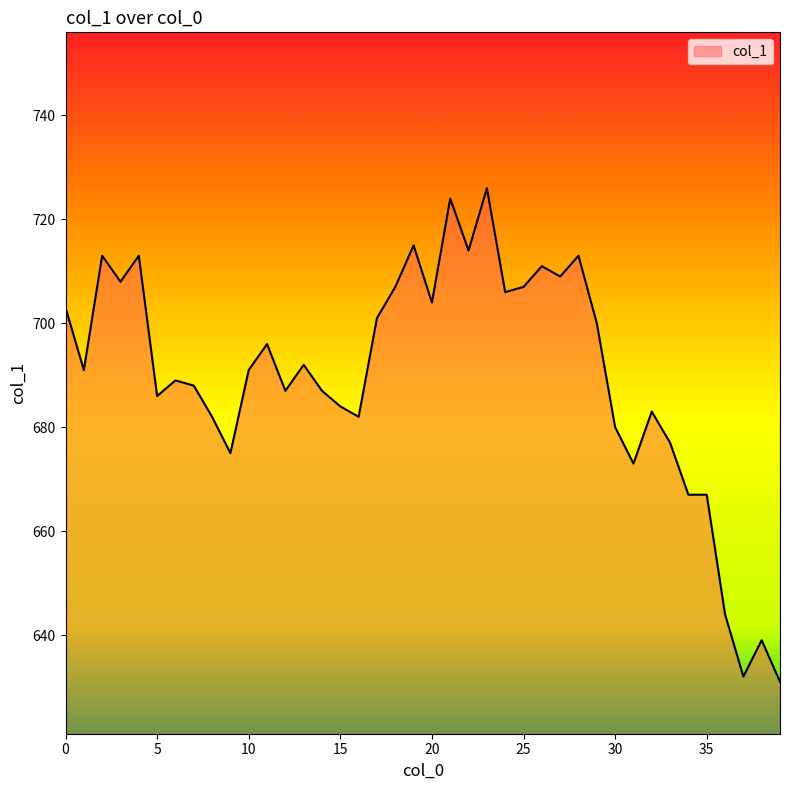

What is the difference between the maximum and minimum values?

95